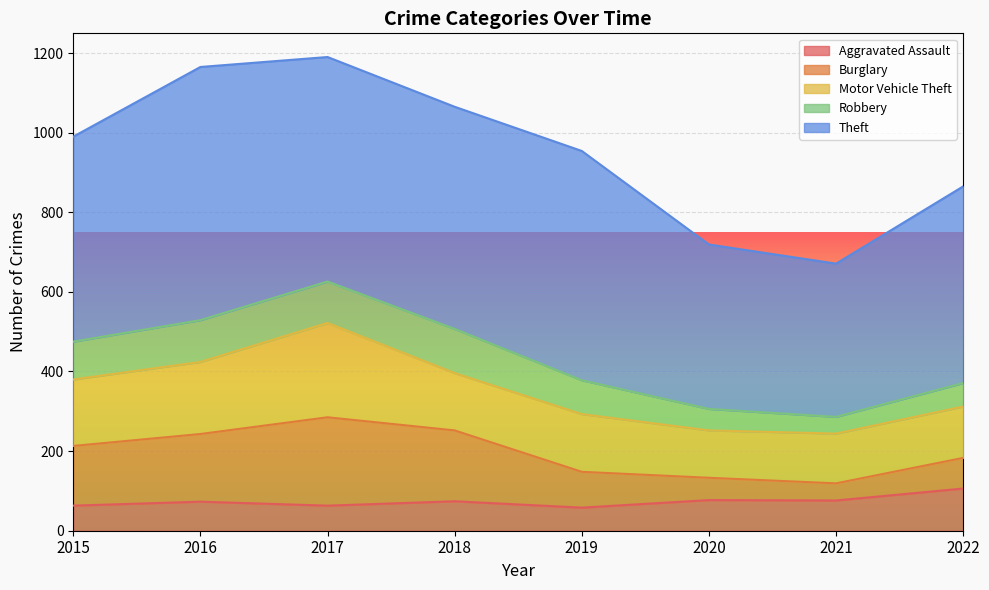

What are all the series names shown in the legend?

Aggravated Assault, Burglary, Motor Vehicle Theft, Robbery, Theft